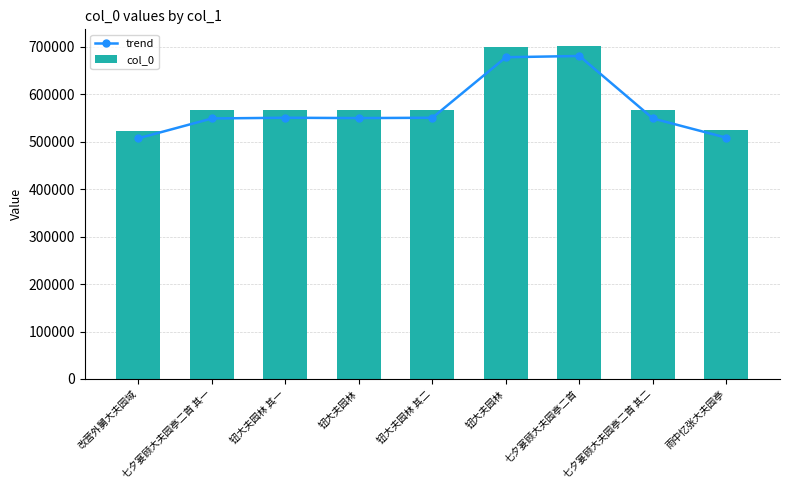

List the series in order of their overall mean, lowest first.

trend, col_0